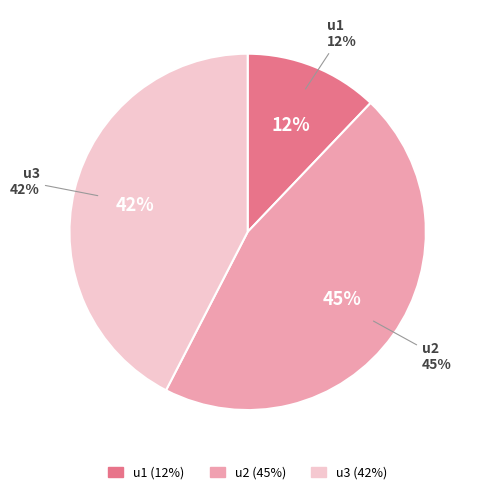

Which category has the biggest portion of the pie?

u2